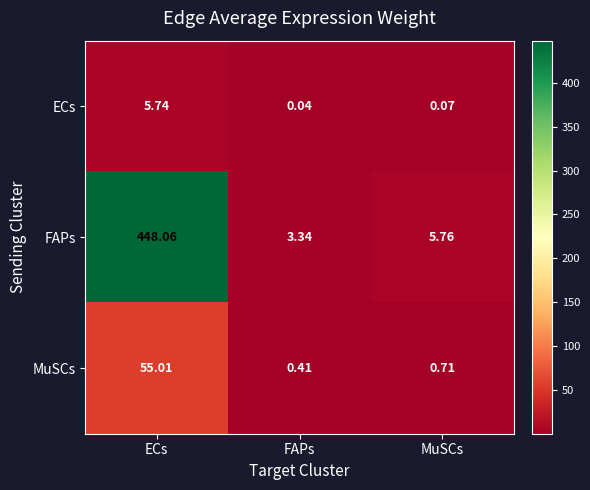

Where is FAPs nearest to the value 225?

MuSCs